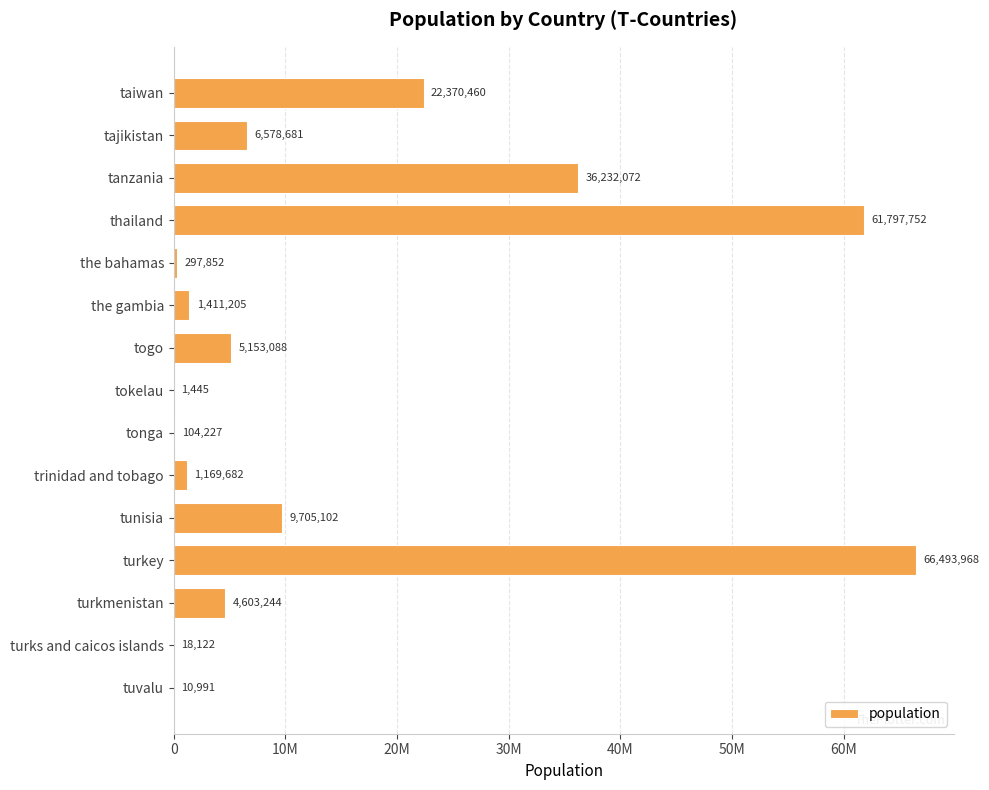

What is the average value?

14396526